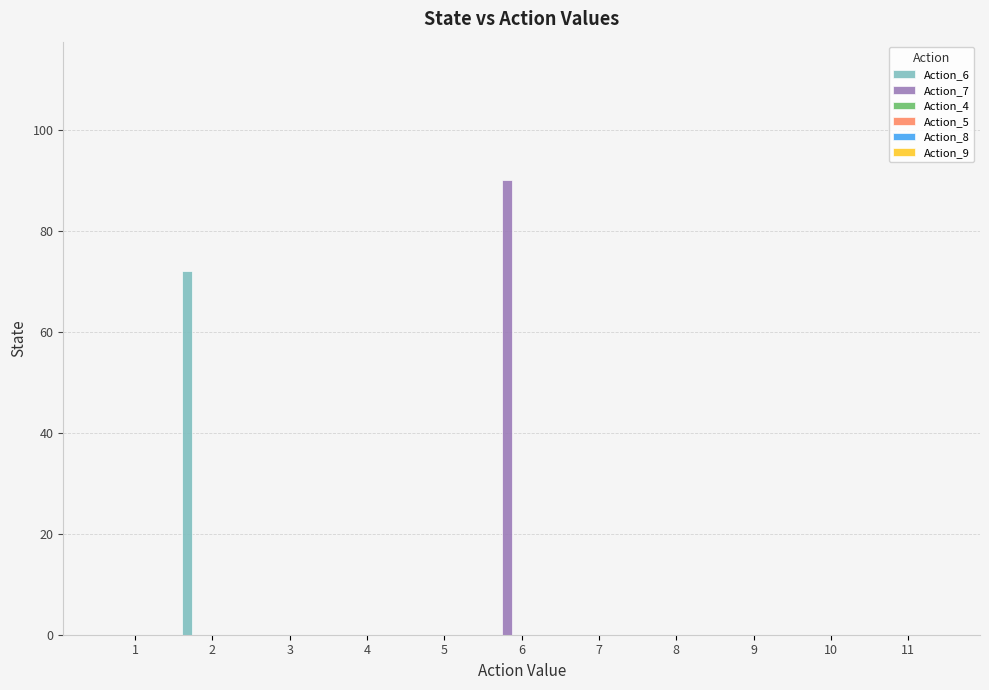

What is the sum of all Action_7 values?

90